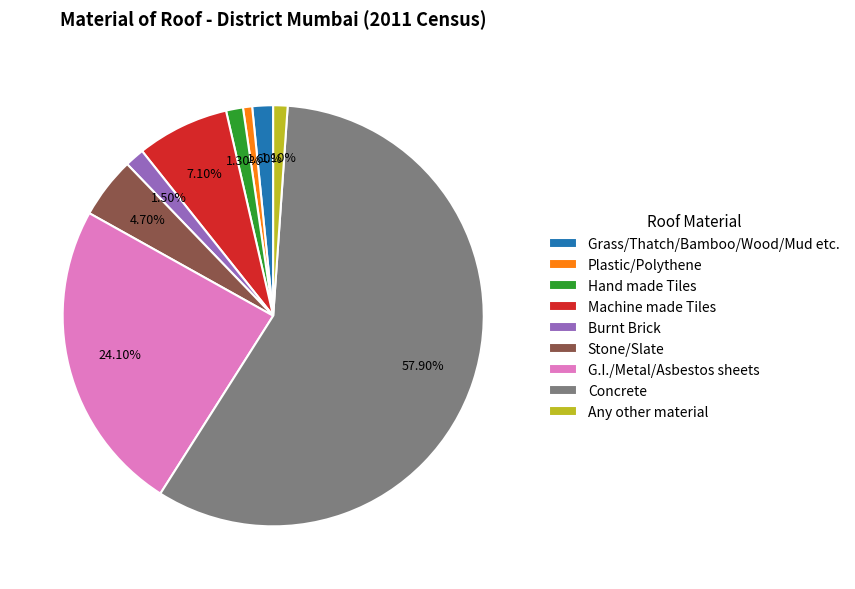

What percentage do Any other material and Stone/Slate together represent?

5.8%